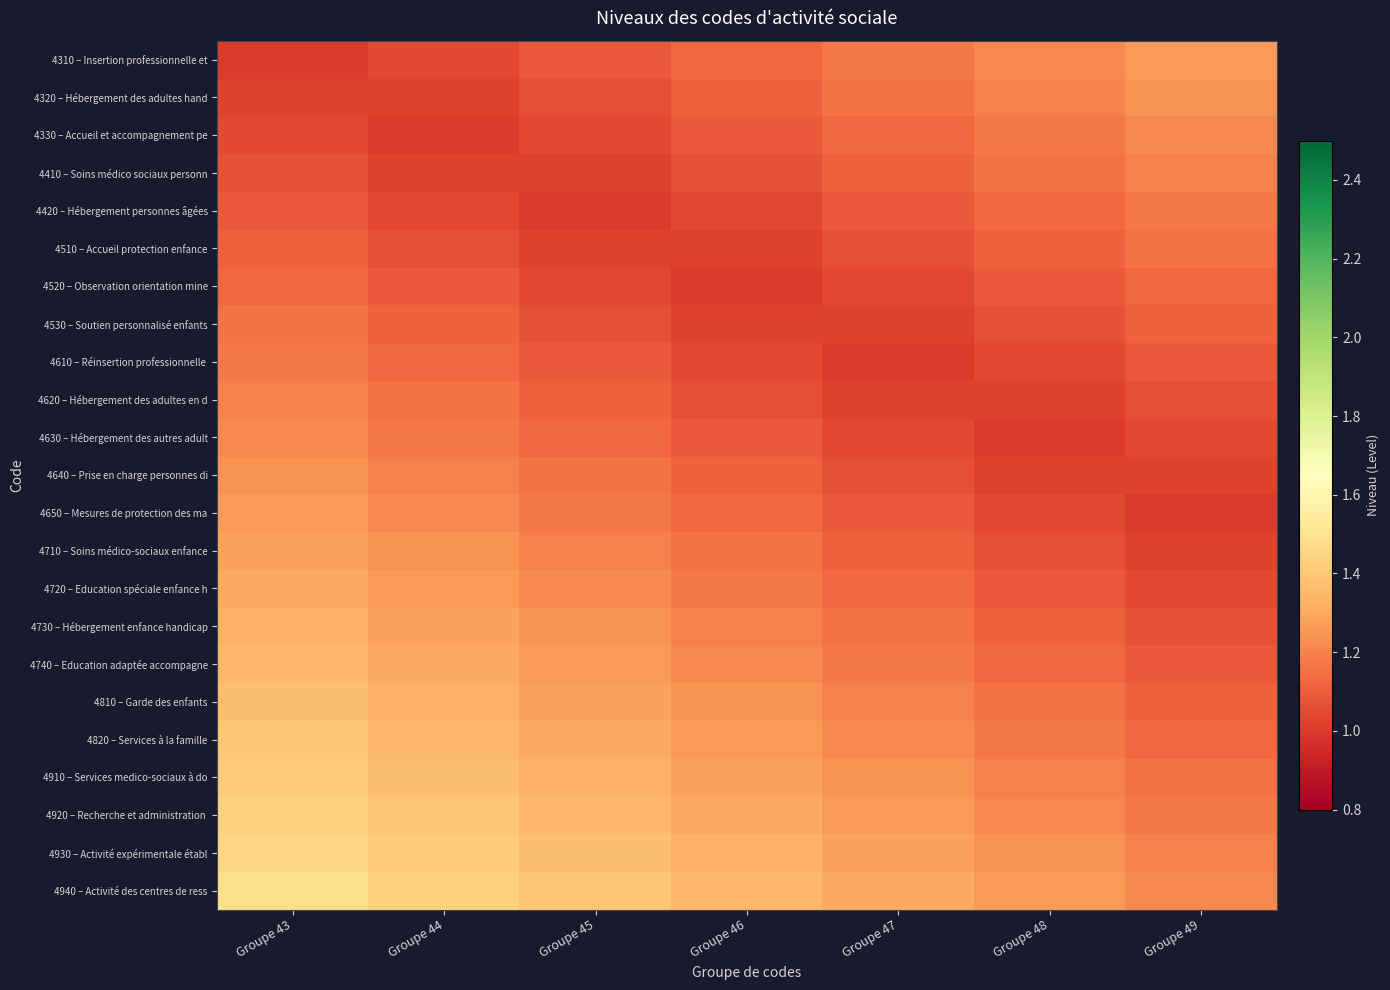

List the series in order of their peak value, highest first.

4940 – Activité des centres de ress, 4930 – Activité expérimentale établ, 4920 – Recherche et administration, 4910 – Services medico-sociaux à do, 4820 – Services à la famille, 4810 – Garde des enfants, 4740 – Education adaptée accompagne, 4730 – Hébergement enfance handicap, 4720 – Education spéciale enfance h, 4710 – Soins médico-sociaux enfance, 4310 – Insertion professionnelle et, 4650 – Mesures de protection des ma, 4320 – Hébergement des adultes hand, 4640 – Prise en charge personnes di, 4330 – Accueil et accompagnement pe, 4630 – Hébergement des autres adult, 4410 – Soins médico sociaux personn, 4620 – Hébergement des adultes en d, 4420 – Hébergement personnes âgées, 4610 – Réinsertion professionnelle, 4510 – Accueil protection enfance, 4530 – Soutien personnalisé enfants, 4520 – Observation orientation mine